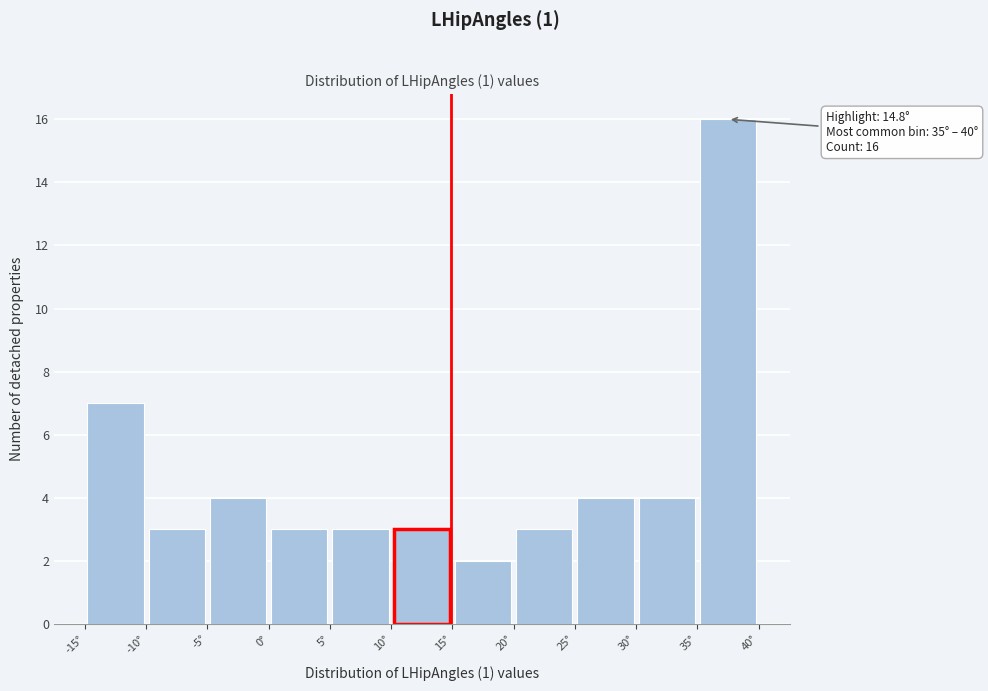

Over which range of the x-axis is the bar tallest?

35 to 40